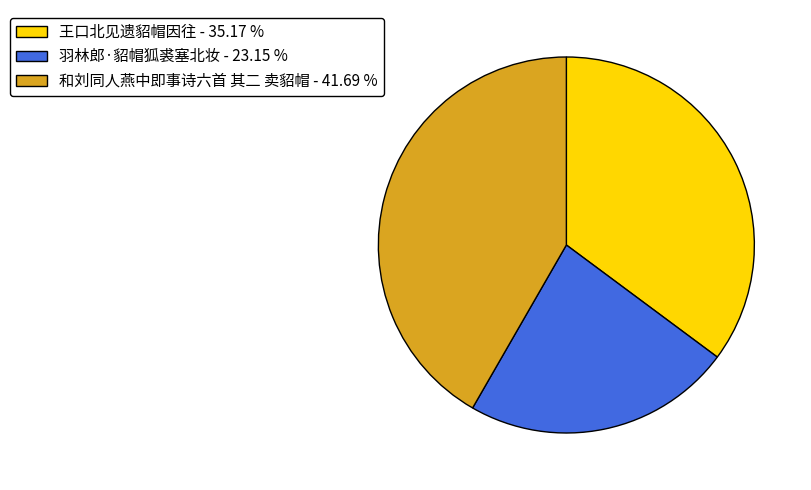

What is the ratio of the value at 羽林郎·貂帽狐裘塞北妆 to the value at 和刘同人燕中即事诗六首 其二 卖貂帽?

0.6